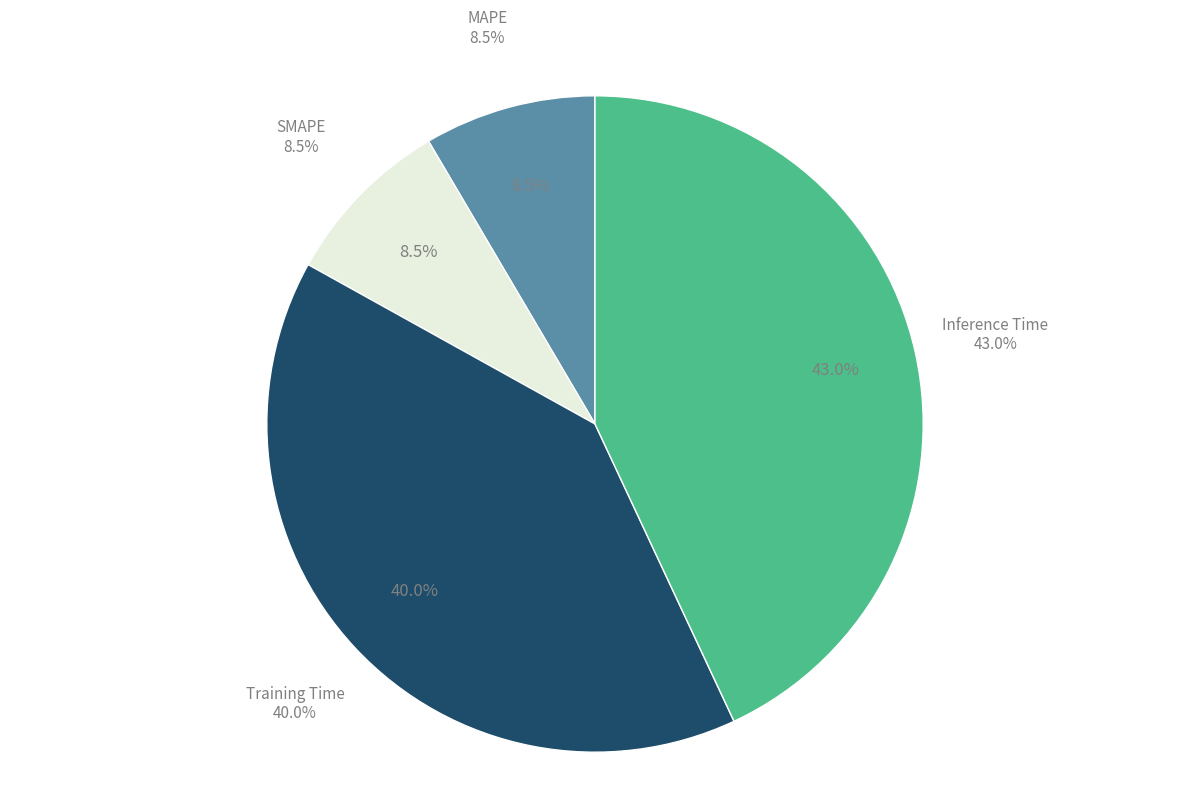

Count the number of slices in the pie.

4